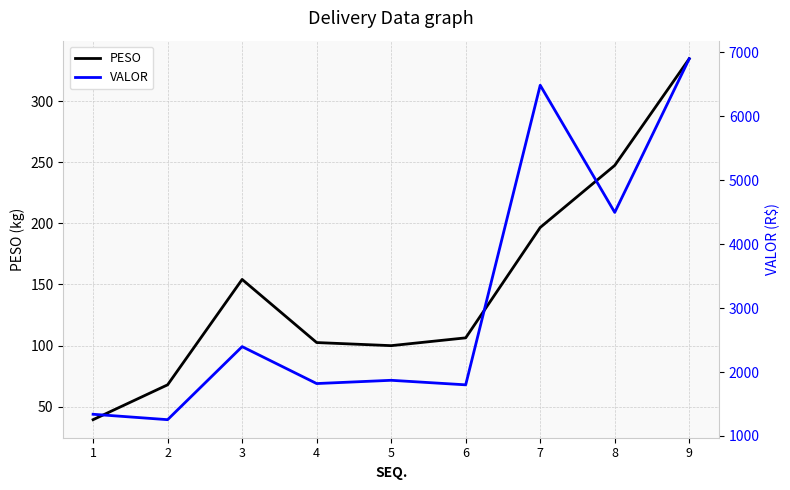

Reading left to right, list all the values displayed in this chart.

PESO: 39.3	67.8	154.1	102.4	99.9	106.3	196.6	247.4	334.8
VALOR: 1339.5	1255.0	2396.7	1819.6	1870.6	1799.7	6482.6	4495.1	6897.2